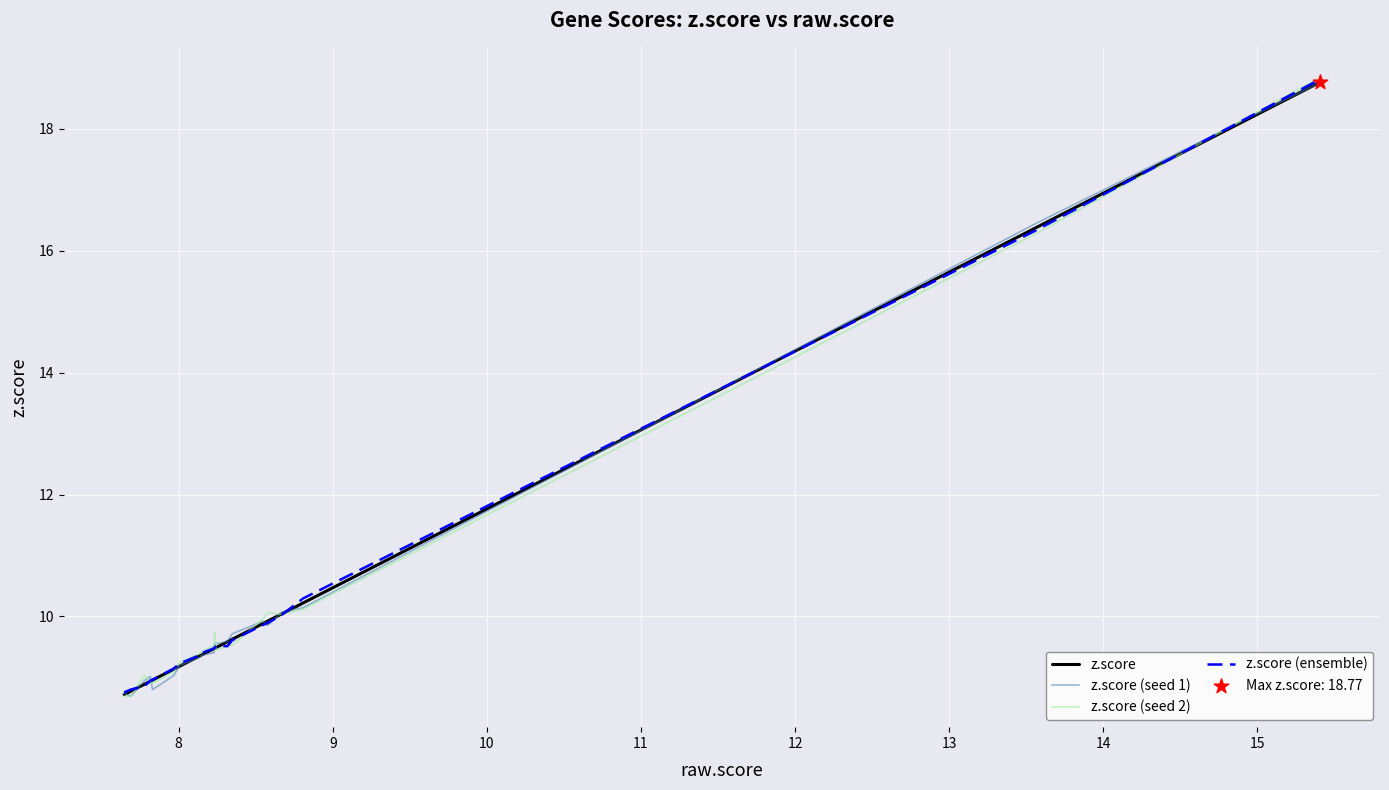

What is the lowest value of the z.score (seed 2) series?

8.7